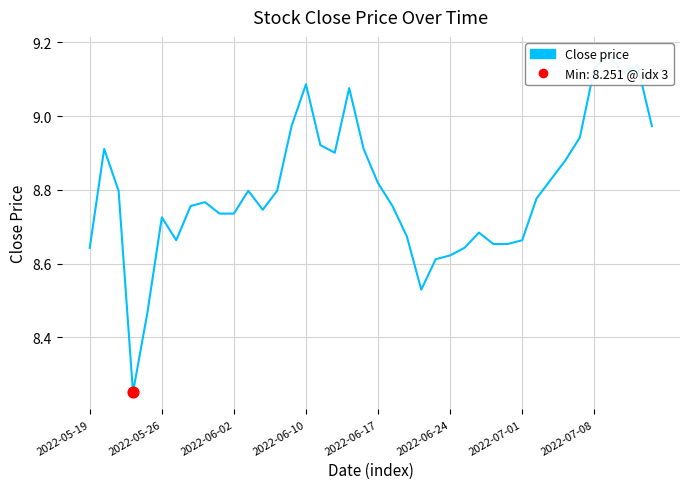

What is the change in value from 2022-05-19 to 9?

+0.1